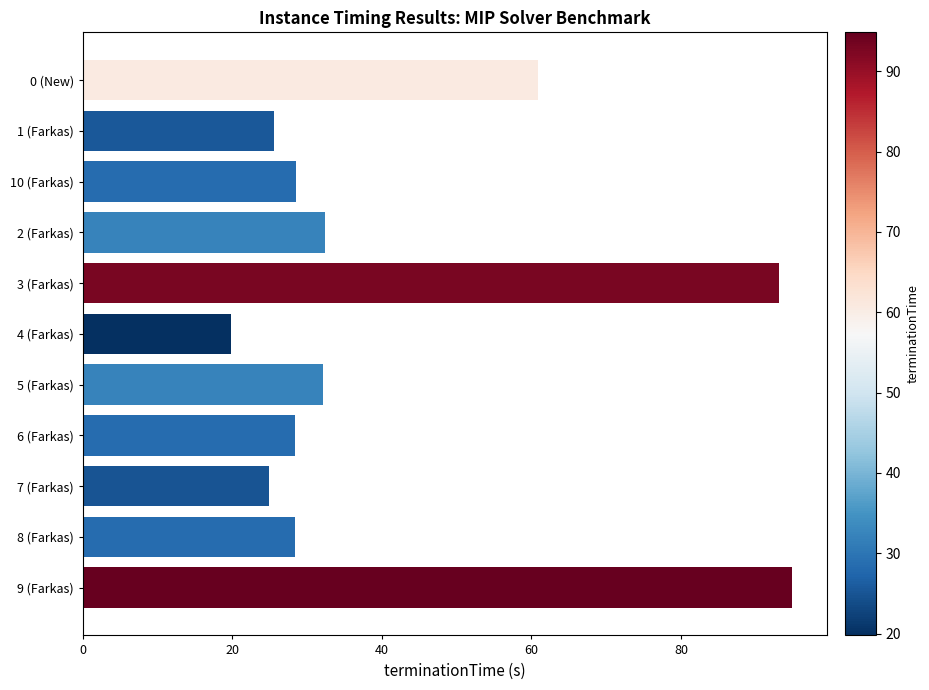

What position from the top is 4 (Farkas)?

6